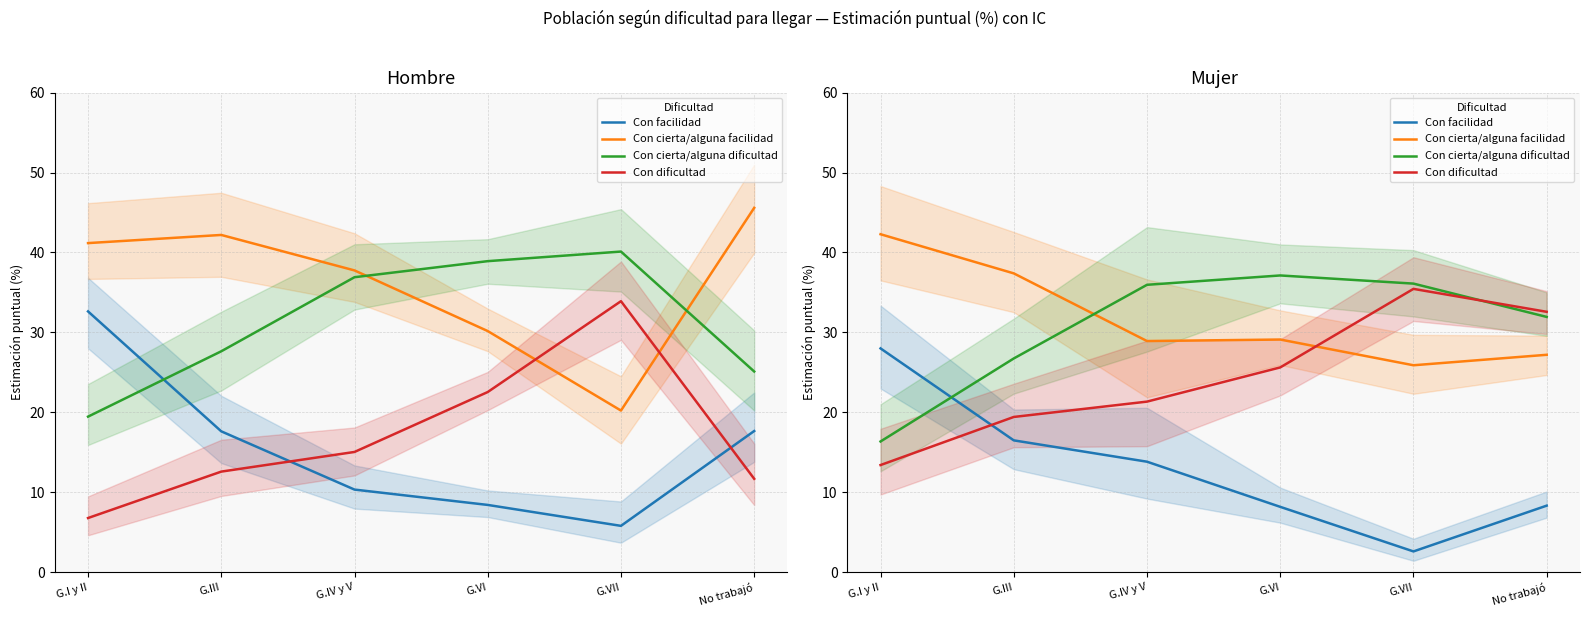

True or false: Con facilidad has a value of 28.0 at G.I y II.

True